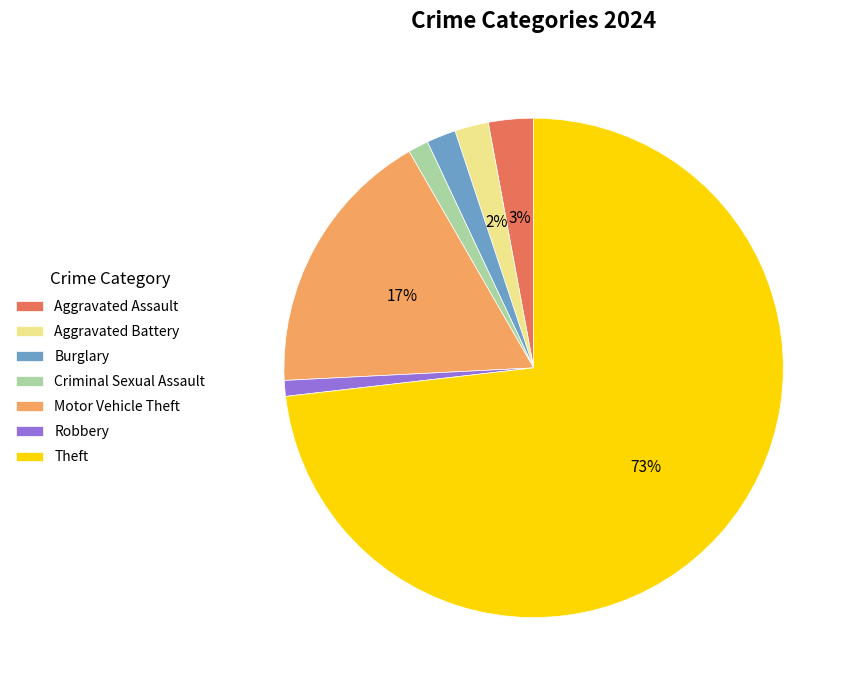

What is the largest slice in the pie chart?

Theft